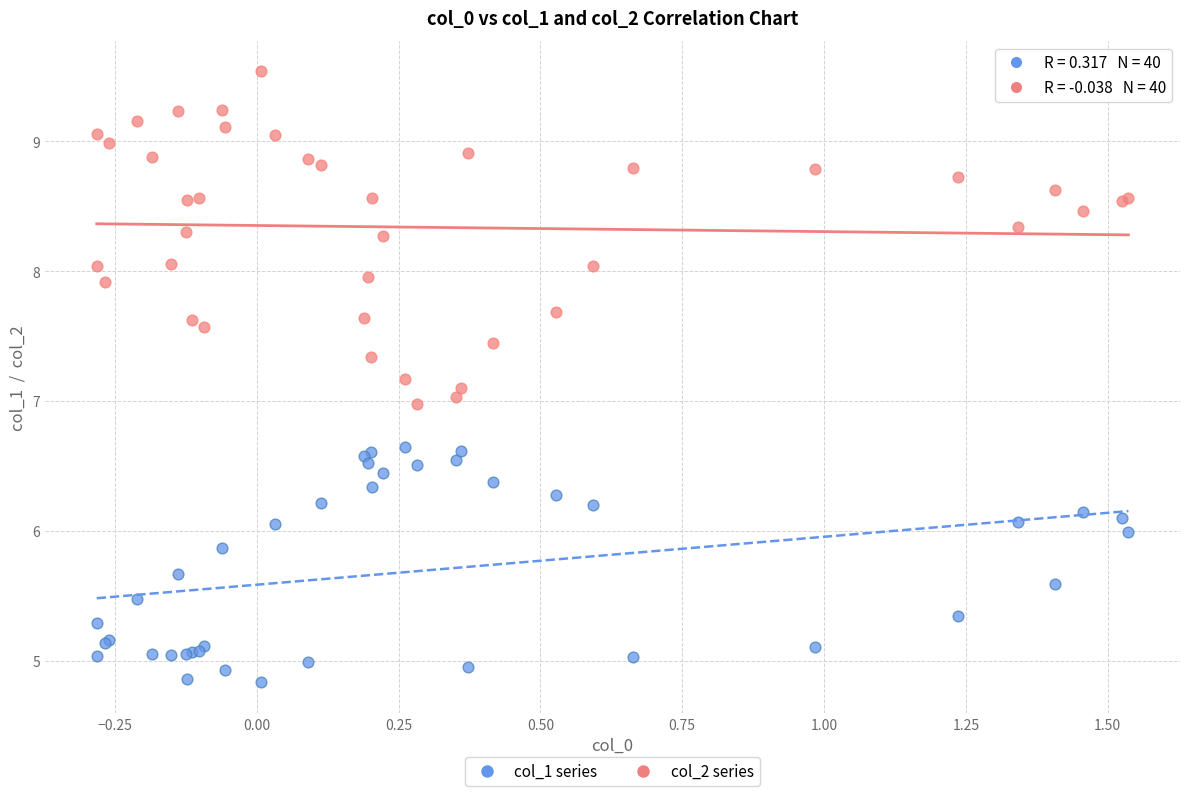

What are all the series names shown in the legend?

col_1 series, col_2 series